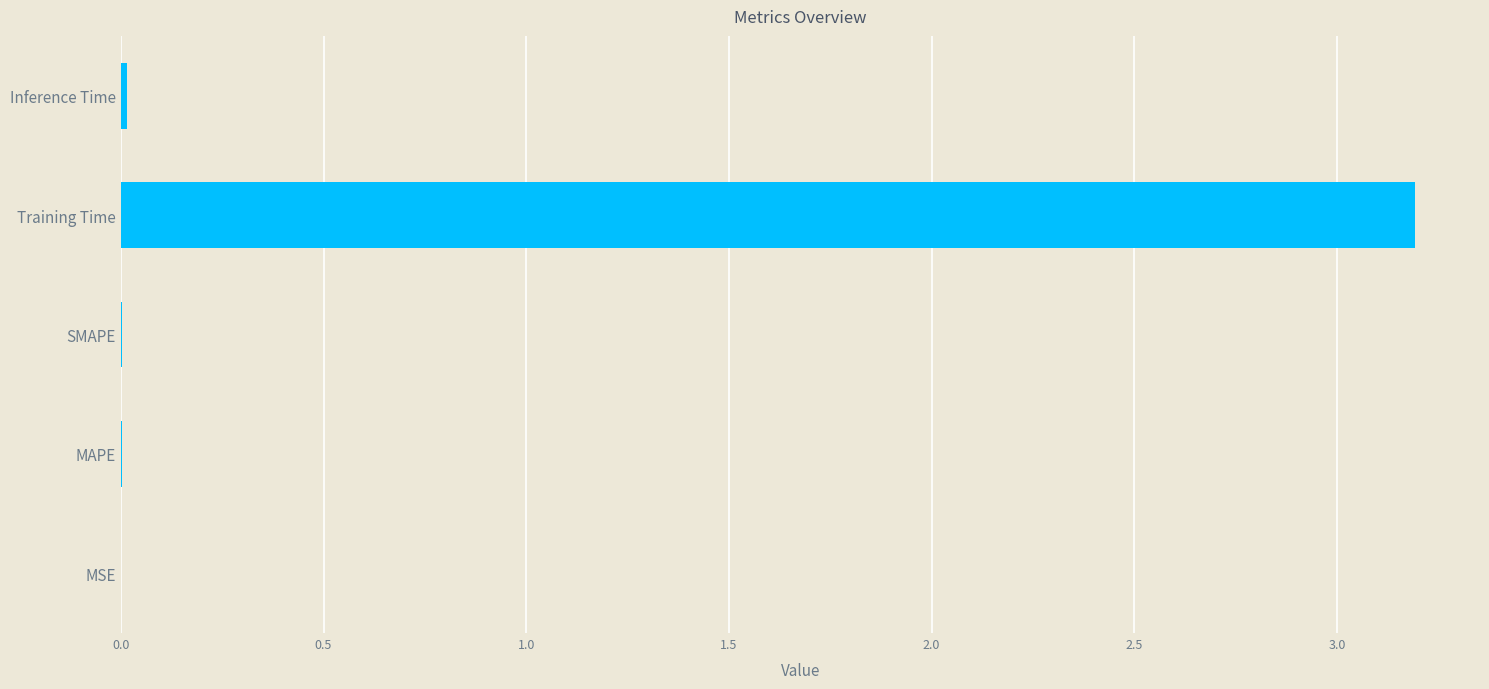

What is the sum of all values?

3.2